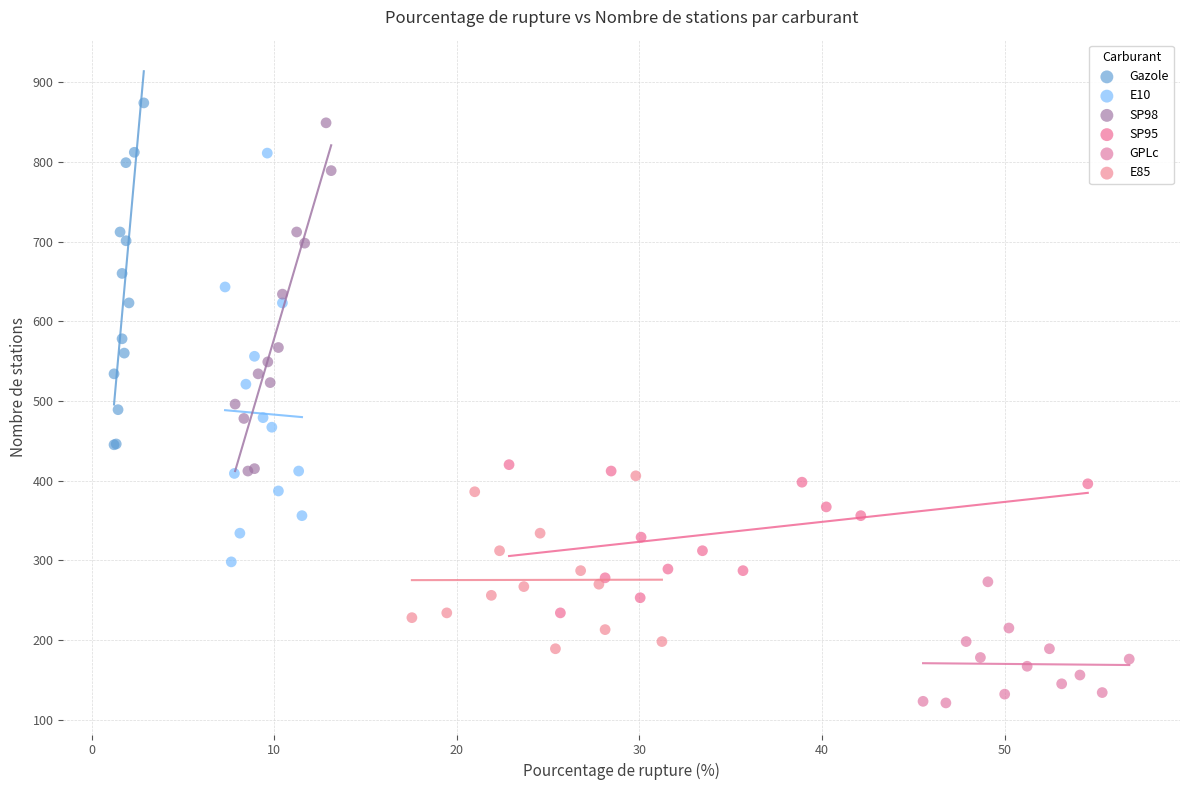

Which series contains the lowest Y value?

GPLc